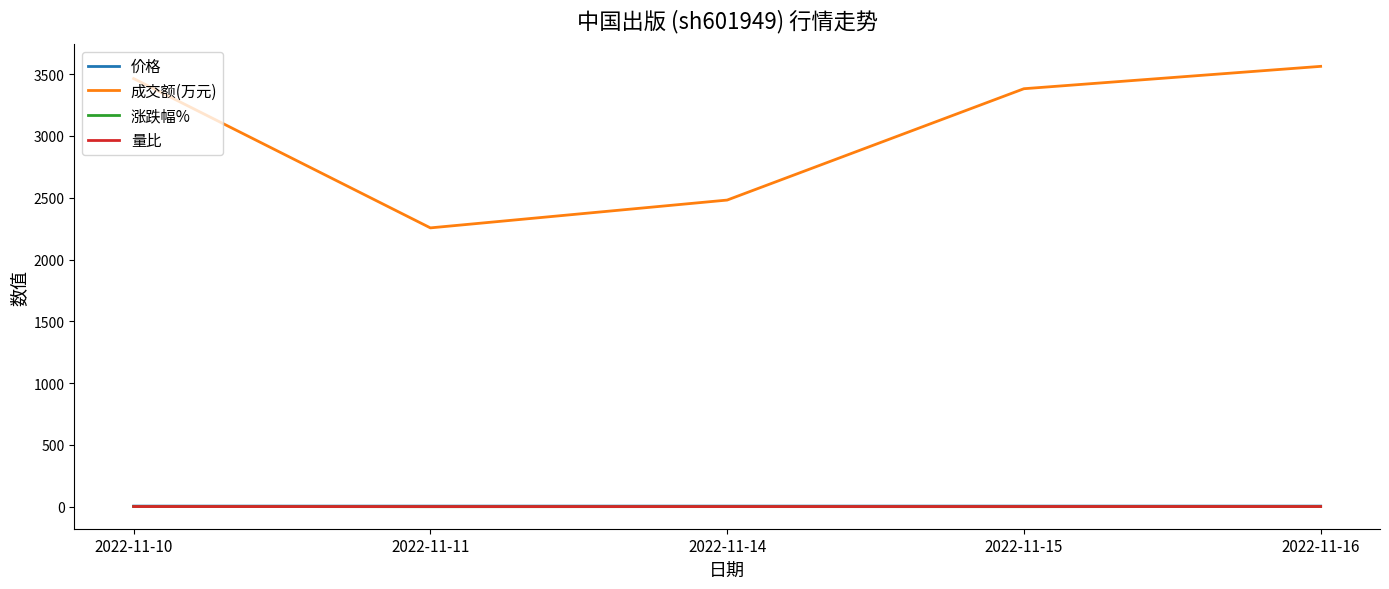

Which series changed the most between 2022-11-10 and 2022-11-11?

成交额(万元)